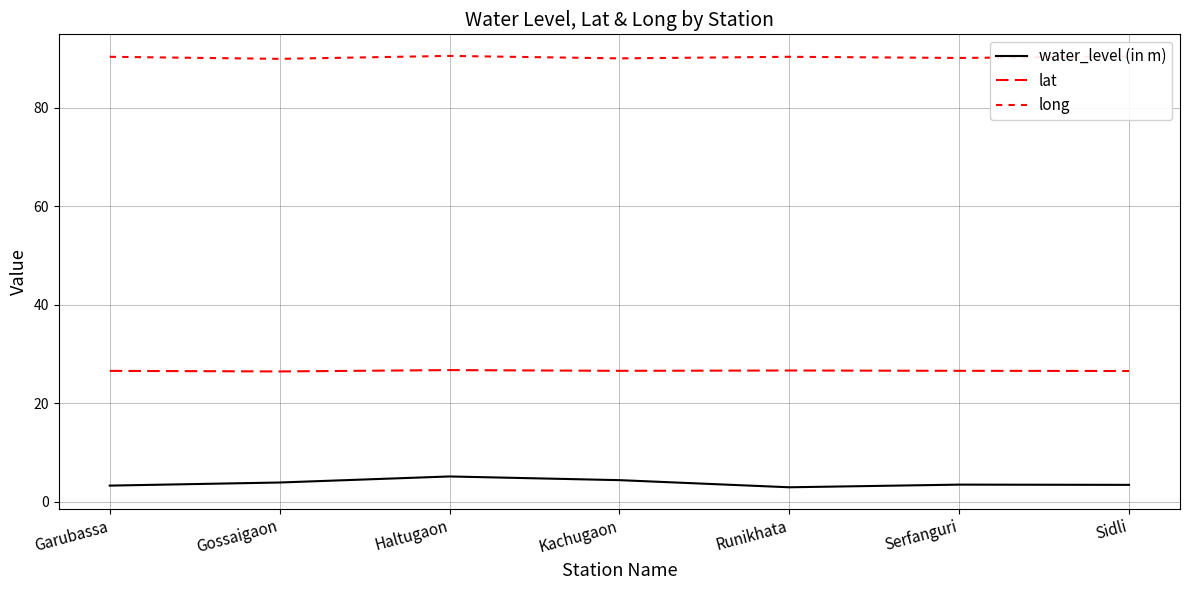

What is the label of the 2nd point from the right?

Serfanguri